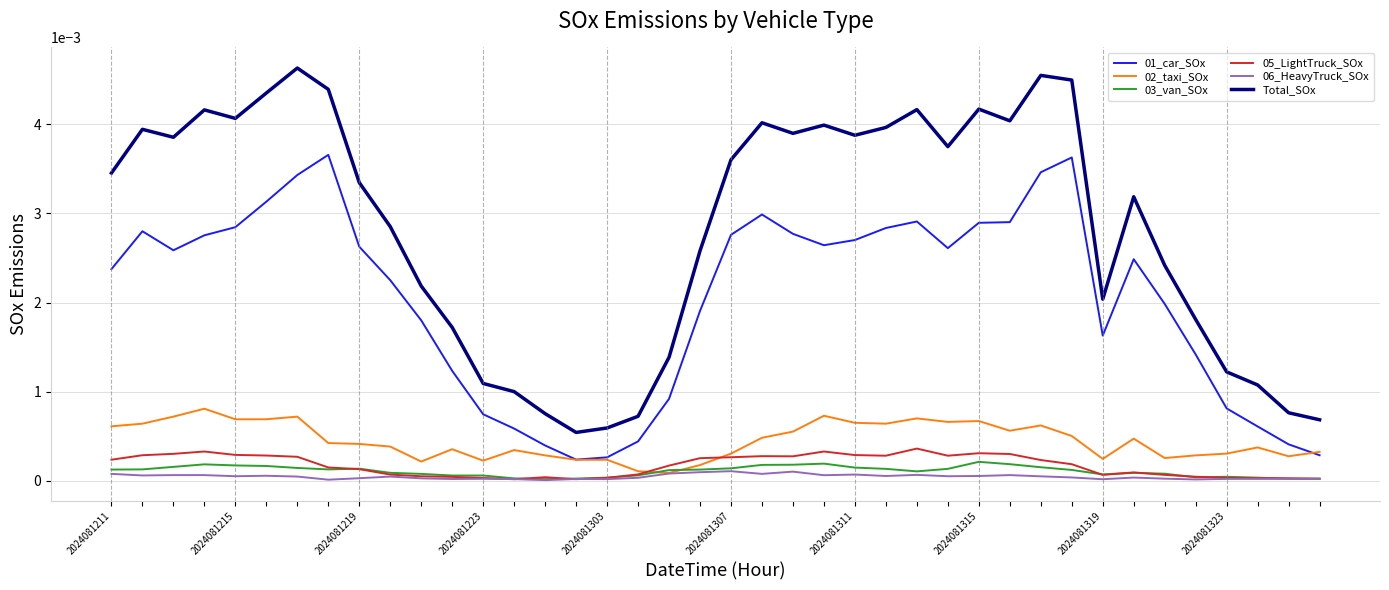

True or false: 01_car_SOx and Total_SOx cross at least once.

False